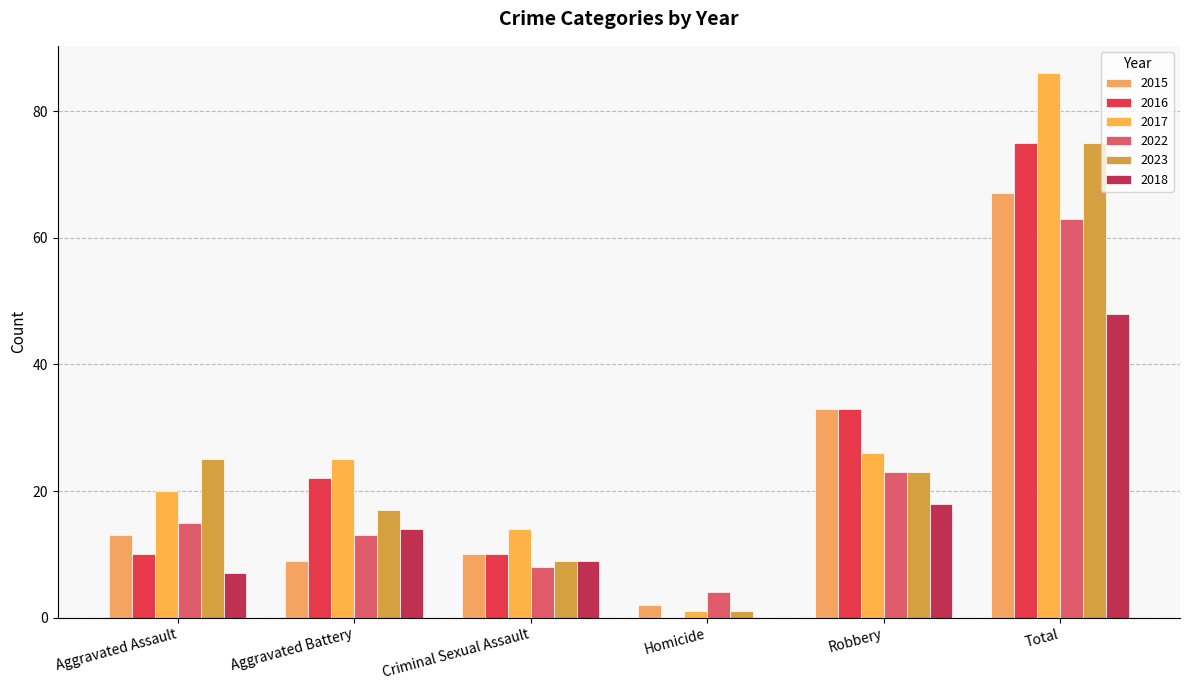

Are the bars horizontal?

No